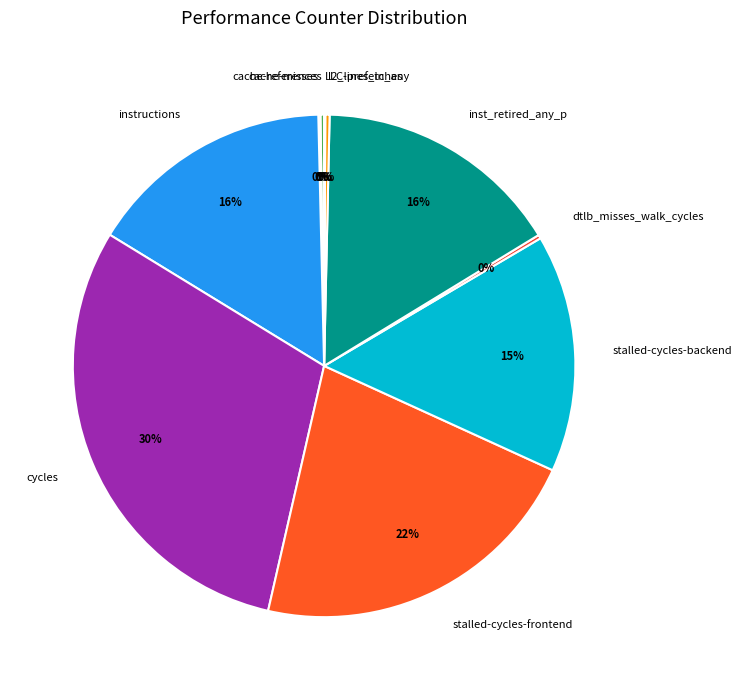

To the nearest percent, what is the average slice percentage?

10%